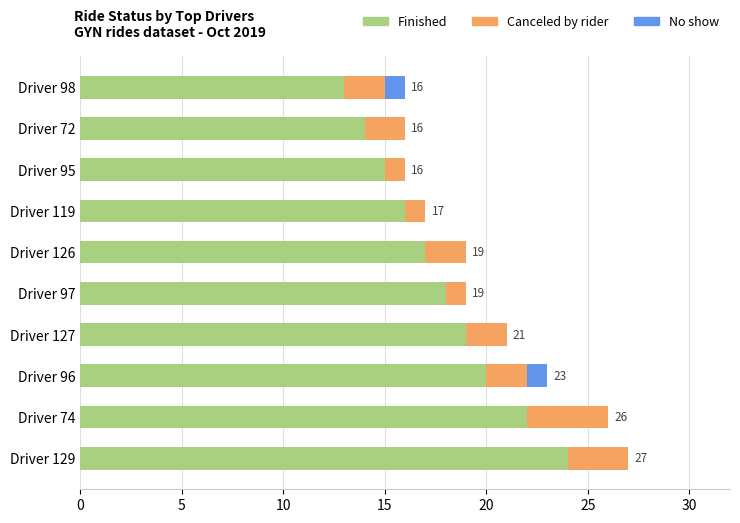

The value of Finished at Driver 129 is 10. True or false?

False